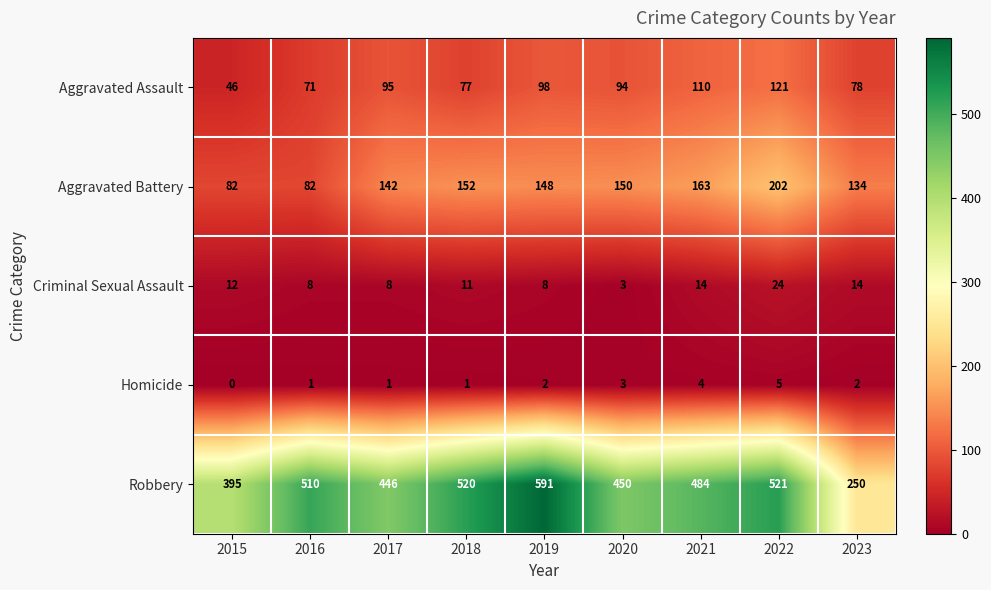

At which category does the chart reach its minimum across all series?

2015